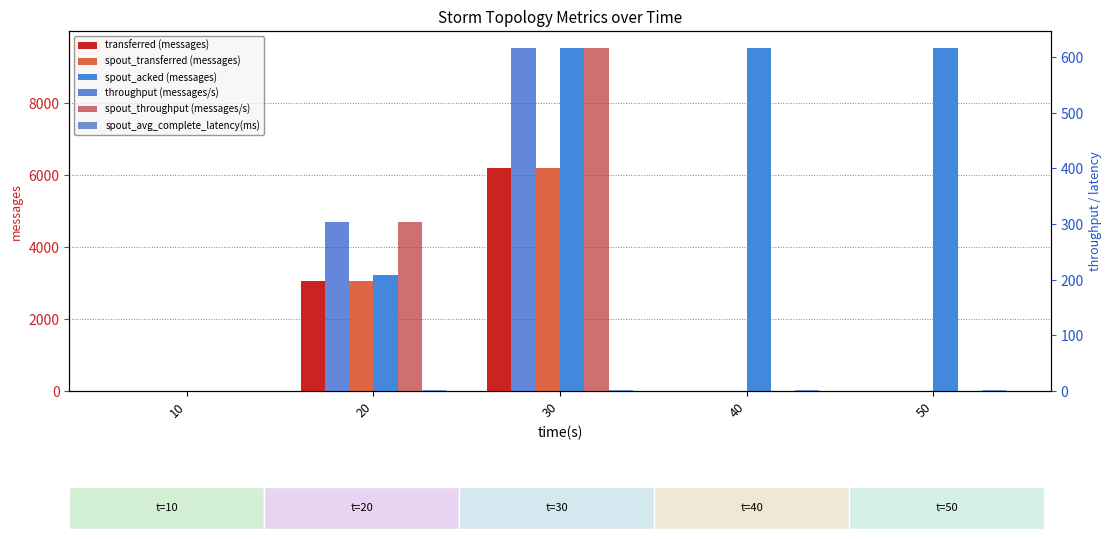

How many bars are there in total?

30